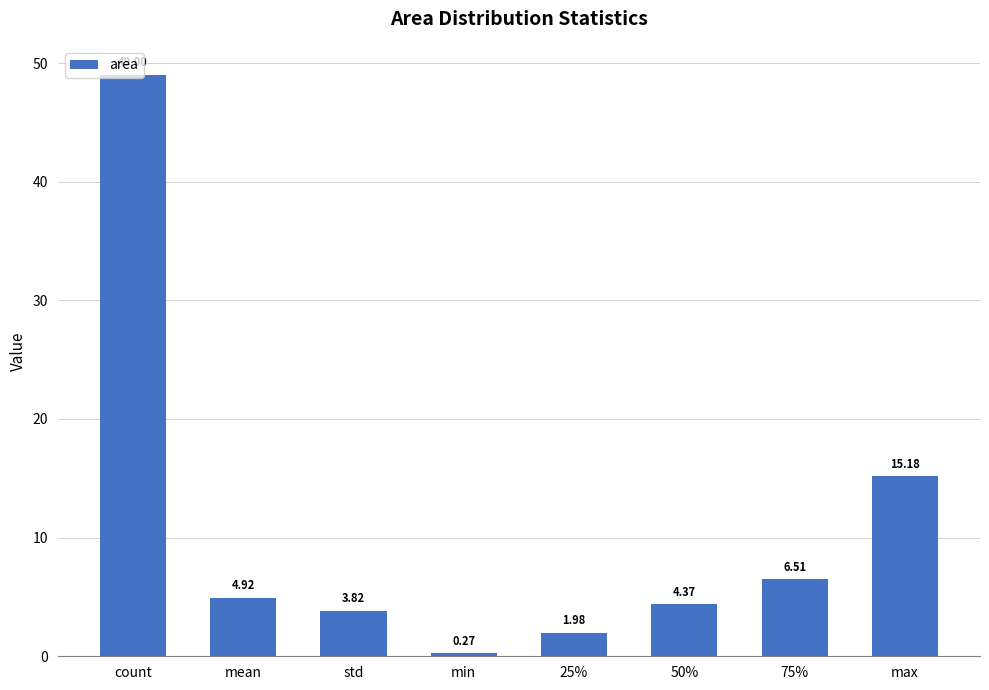

What is the change in value from count to std?

-45.2